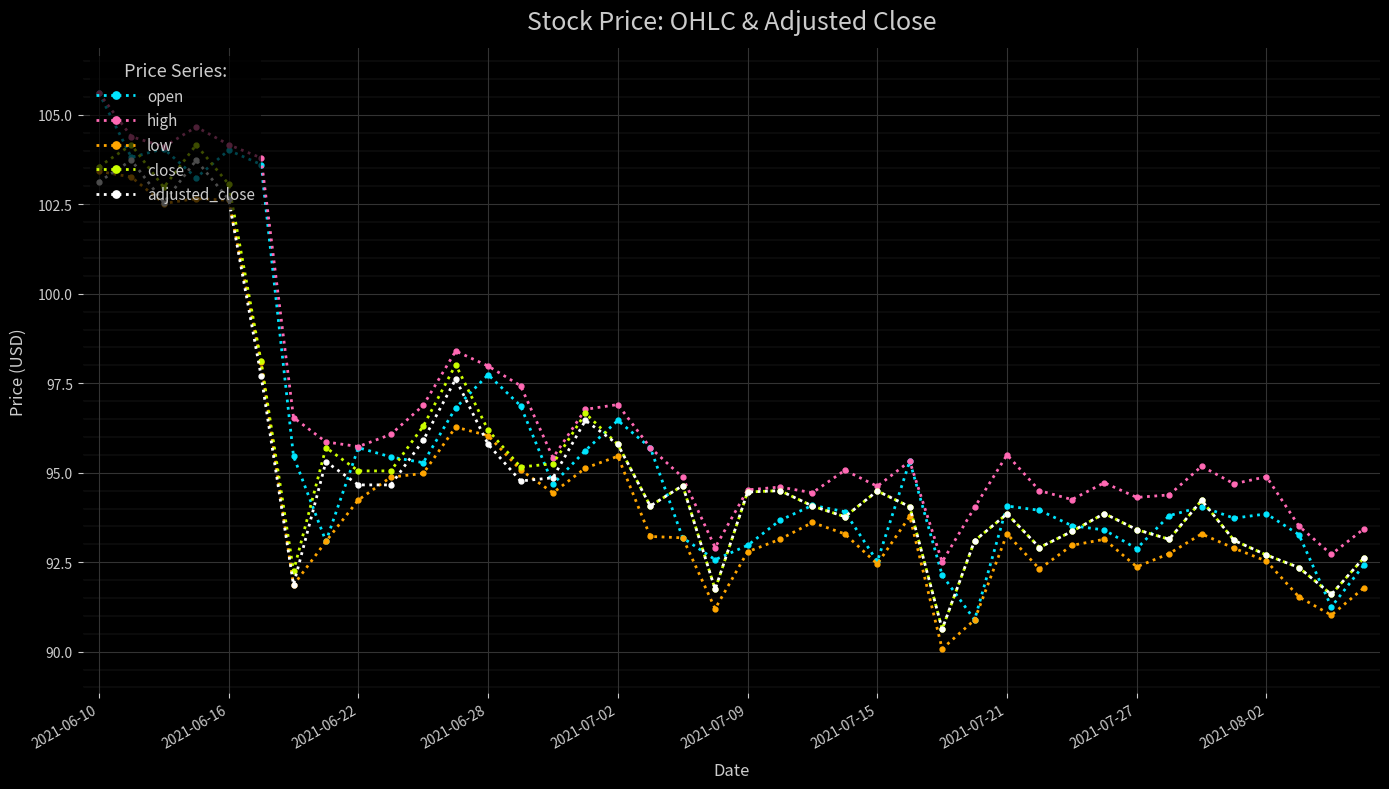

Which series has the widest spread of values?

open